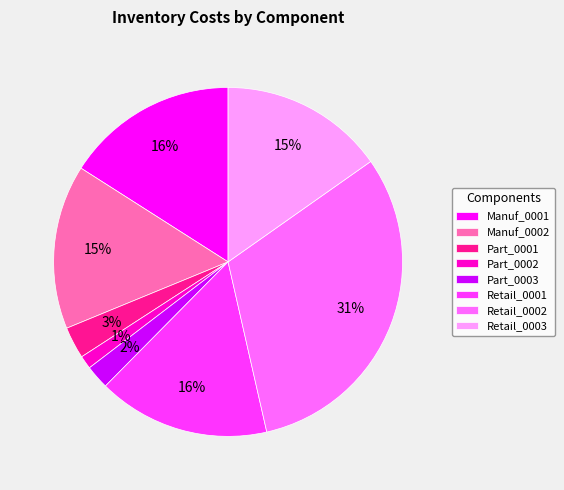

To the nearest percent, what is the difference between the largest and smallest slice percentages?

30%